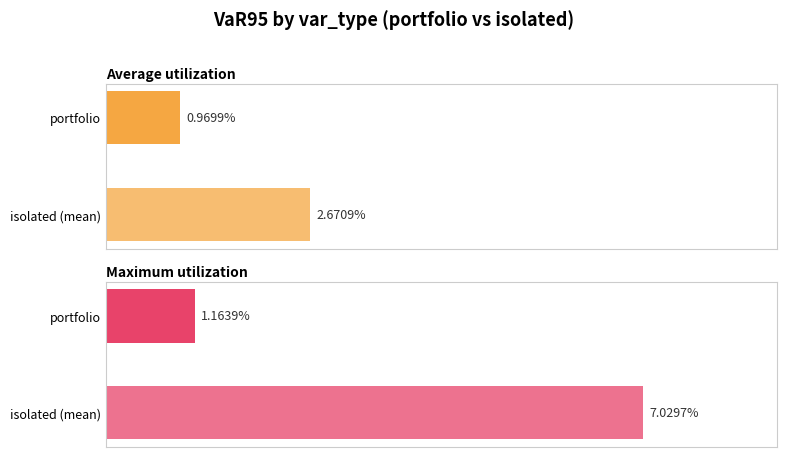

How many bars are there in each group?

2